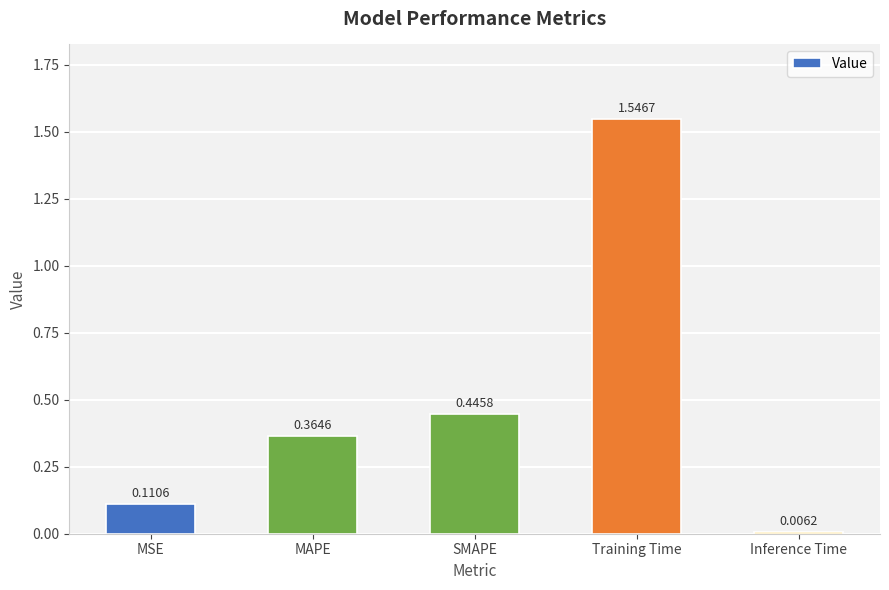

What is the label of the 1st bar from the left?

MSE